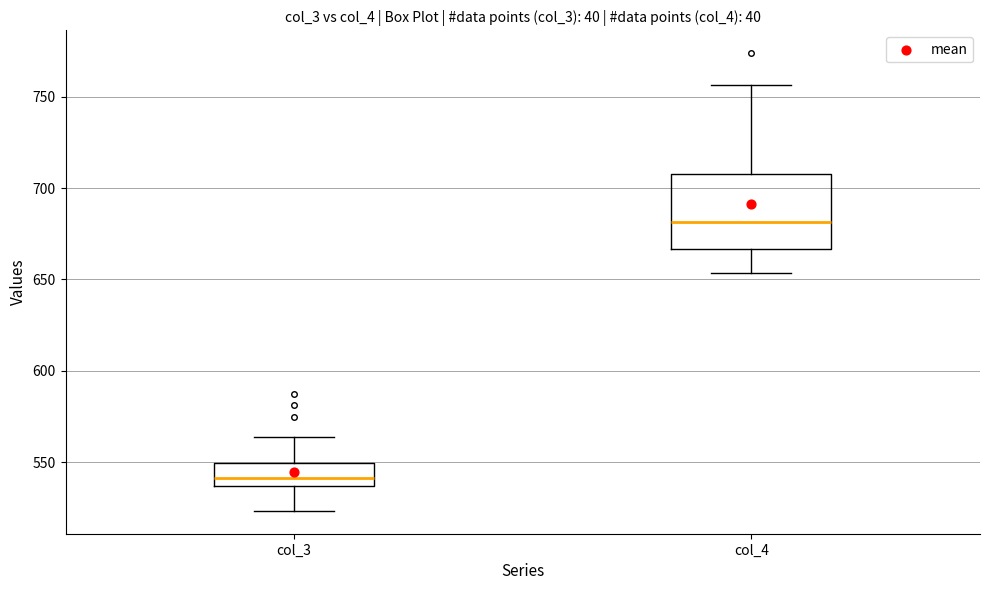

Where does the median line of the box for col_3 sit on the y-axis? The values are not printed on the chart, so give them approximately, as read against the axis.

540